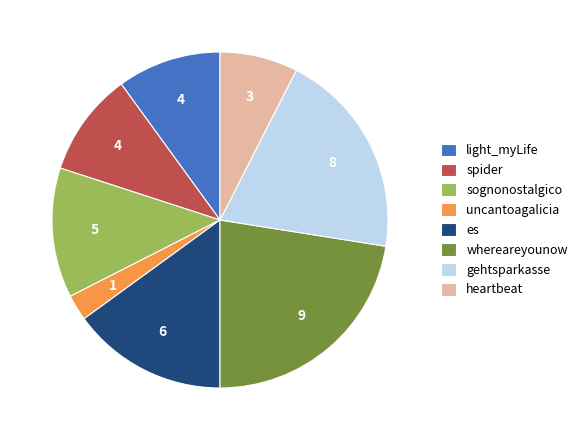

Which has a higher value, spider or gehtsparkasse?

gehtsparkasse